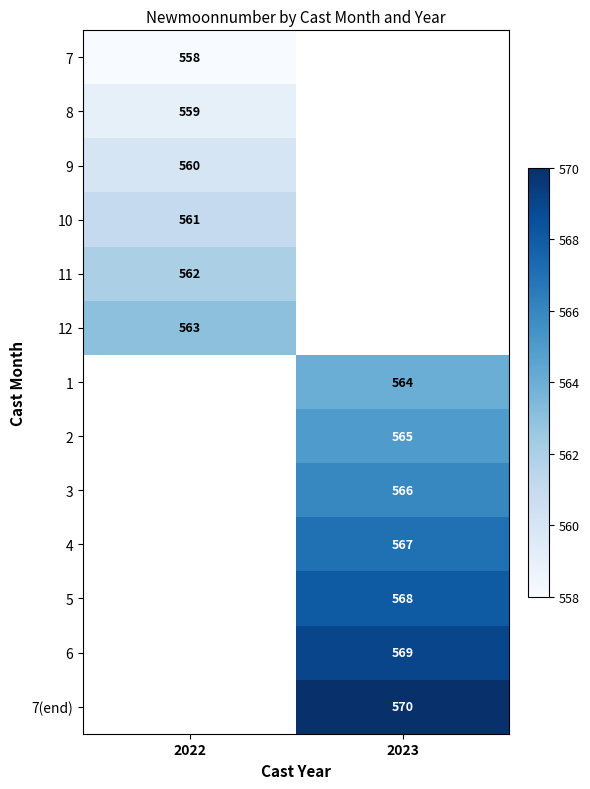

Is the value of 6 at 2023 greater than the value of 4 at 2023?

Yes